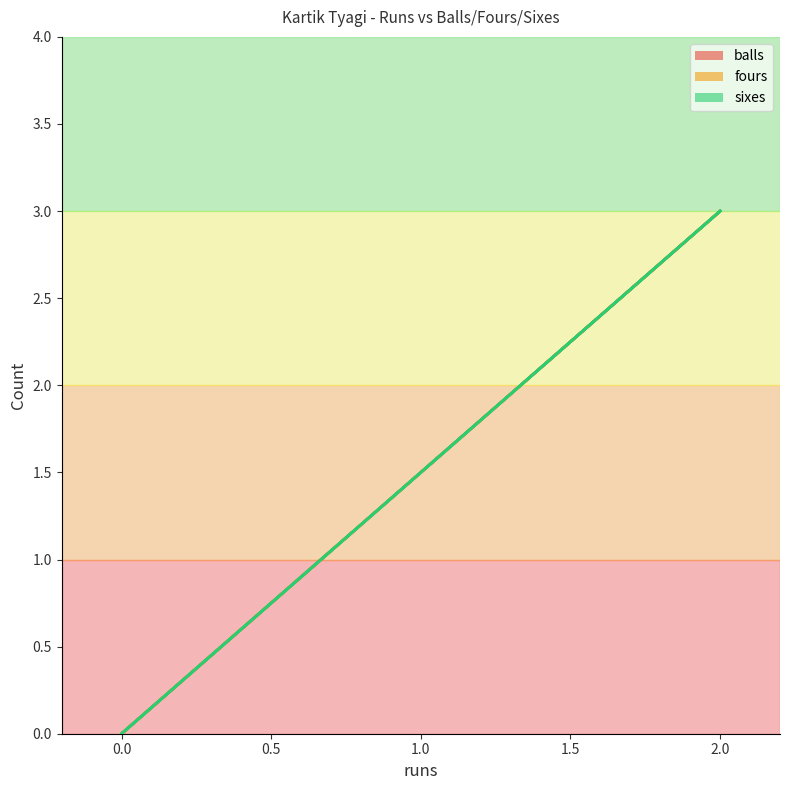

What is the approximate value of balls at 2?

3